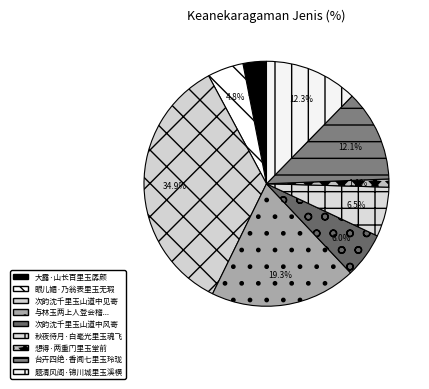

What is the smallest slice in the pie chart?

想得·两重门里玉堂前